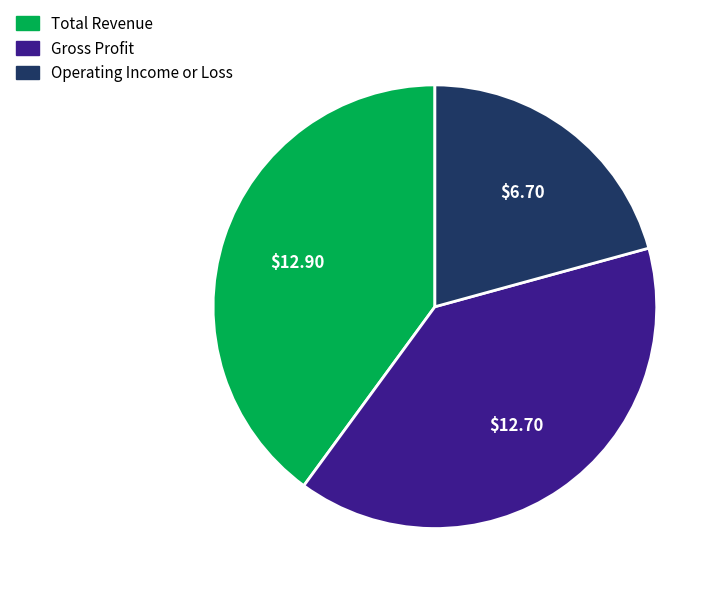

Does any single category account for the majority?

No